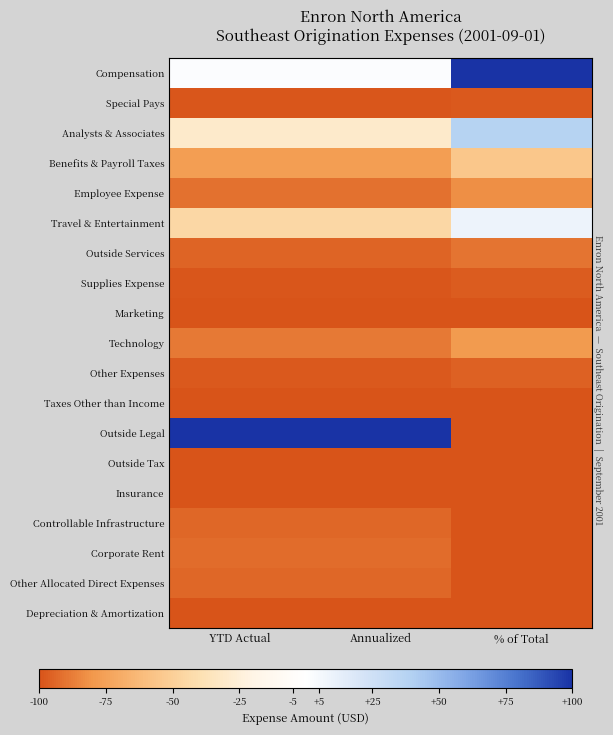

At which category does the chart reach its minimum across all series?

YTD Actual